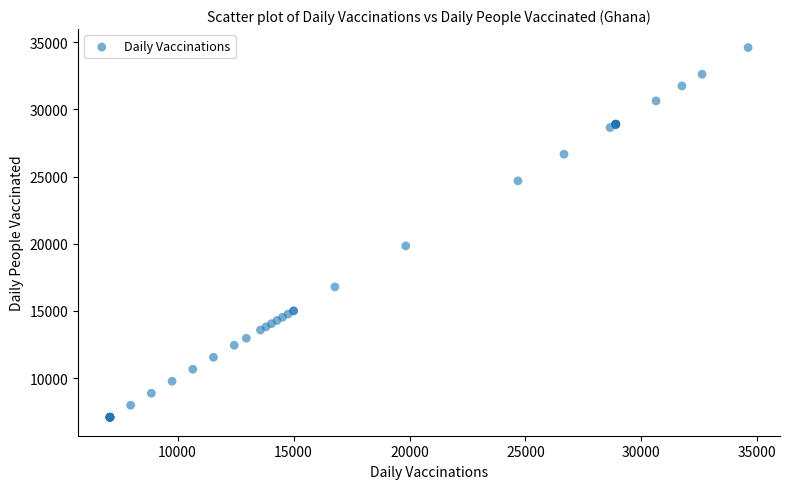

What Y value in the scatter plot is closest to 20841?

19839